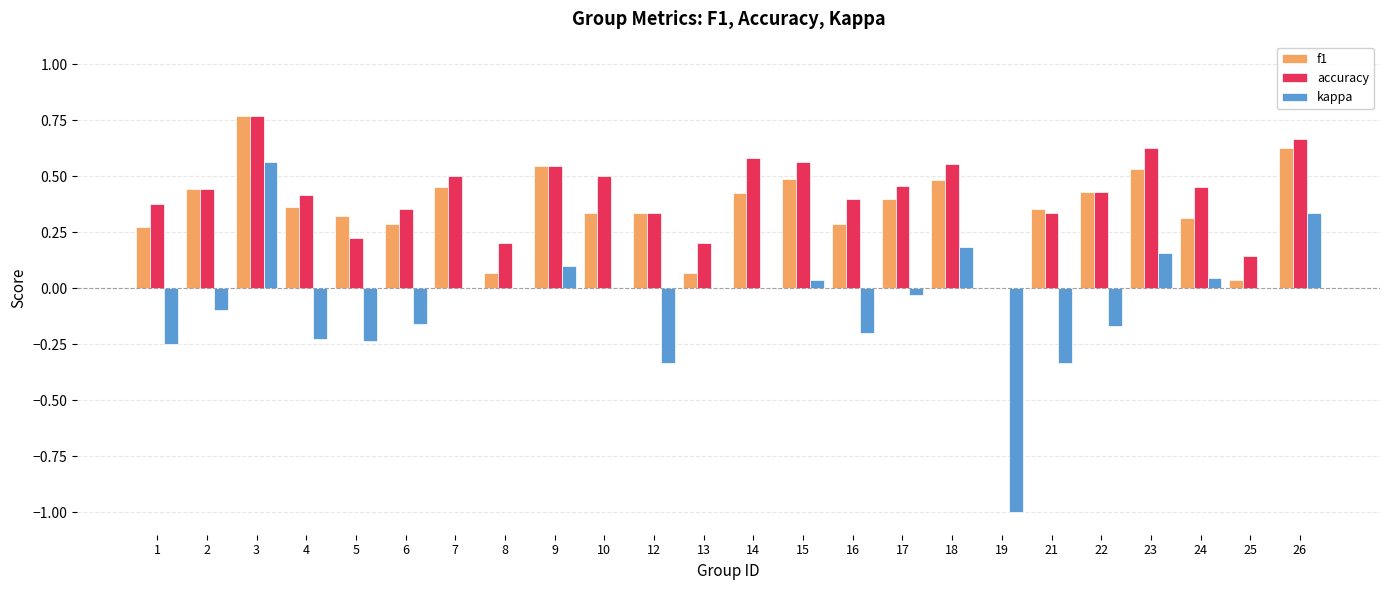

Which category has the highest value across all series?

3